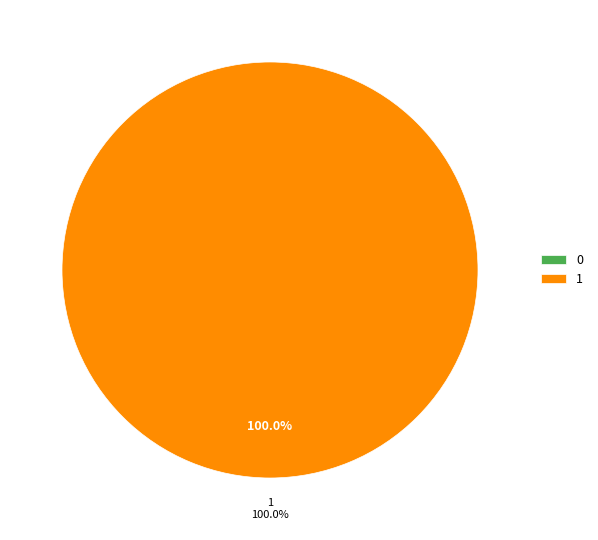

Is 0 the majority of the pie?

No